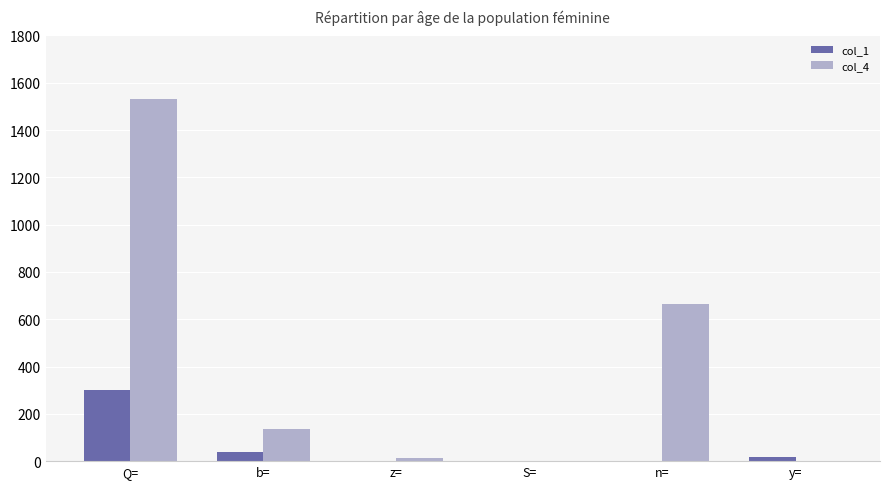

Is the value of col_4 at n= greater than the value of col_1 at n=?

Yes